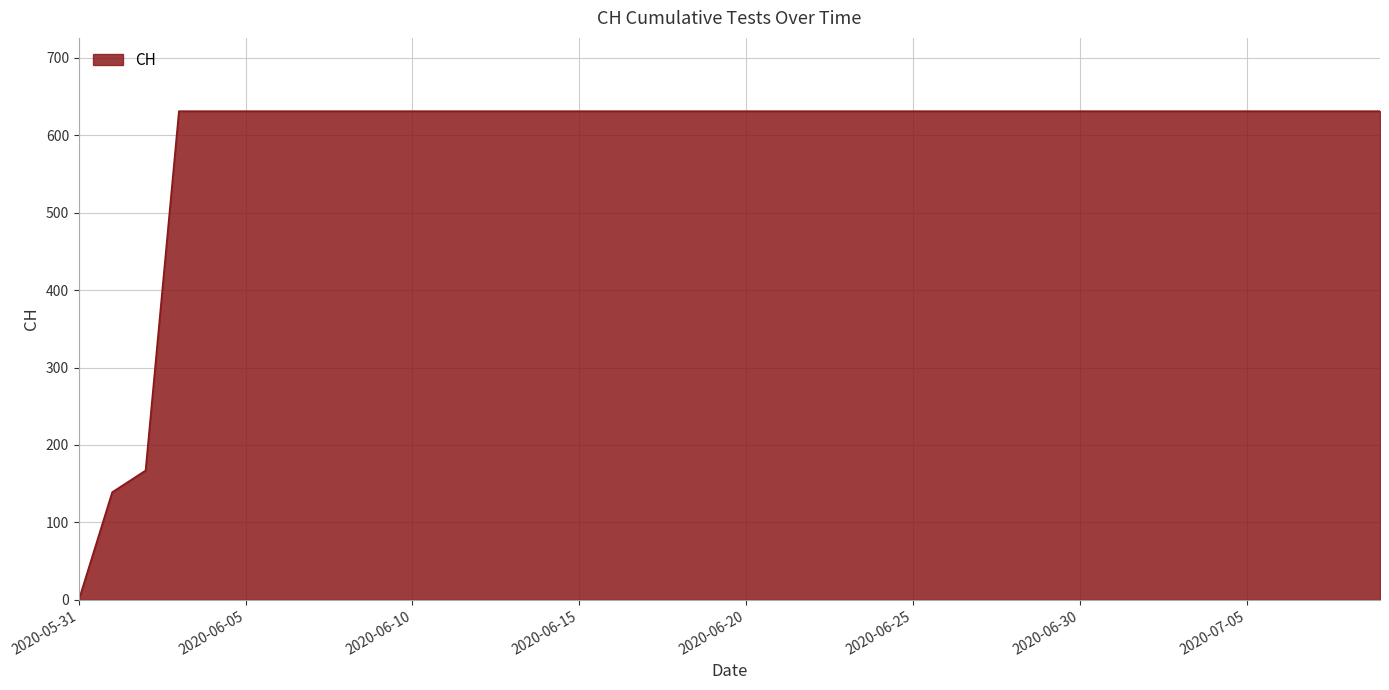

What is the difference between the maximum and minimum values?

631